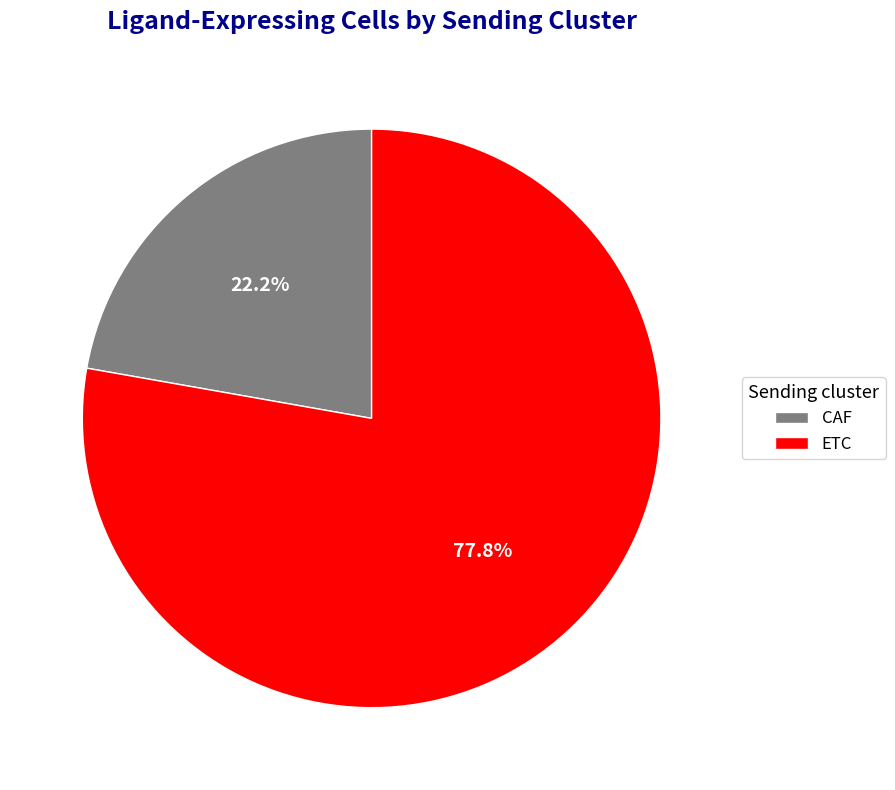

To the nearest percent, what is the combined percentage of ETC and CAF?

100%